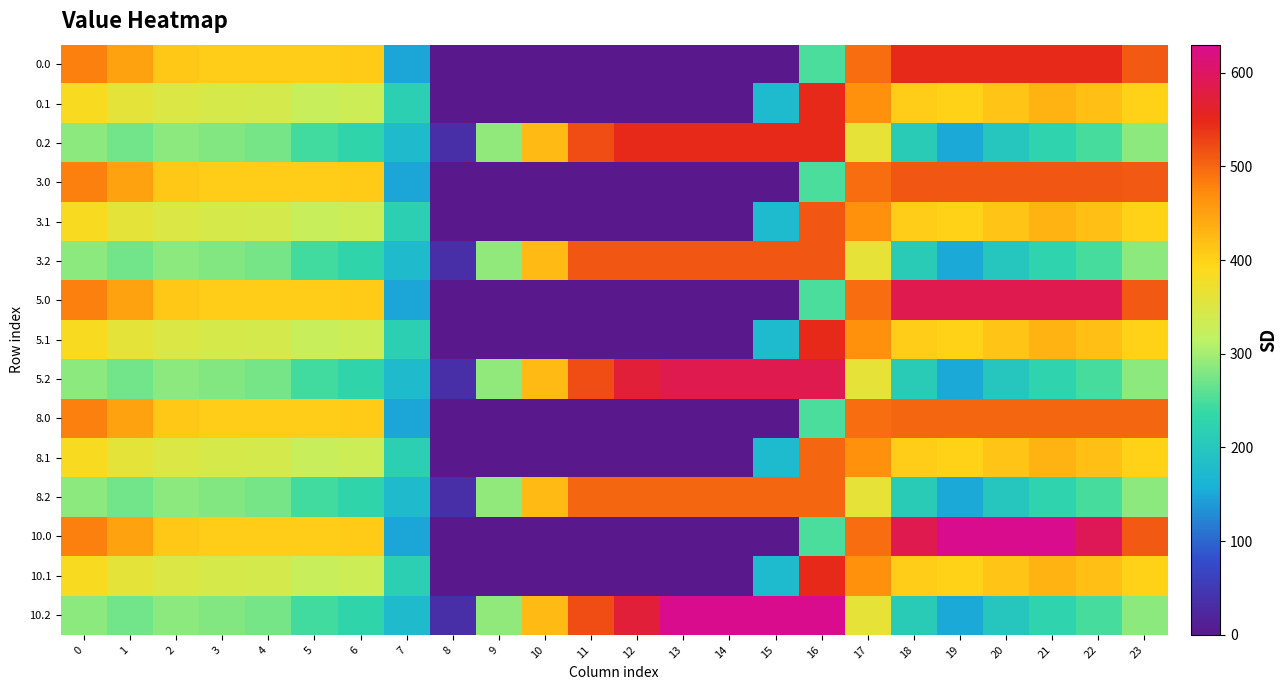

What is the spread (max minus min) of values at 1?

176.7